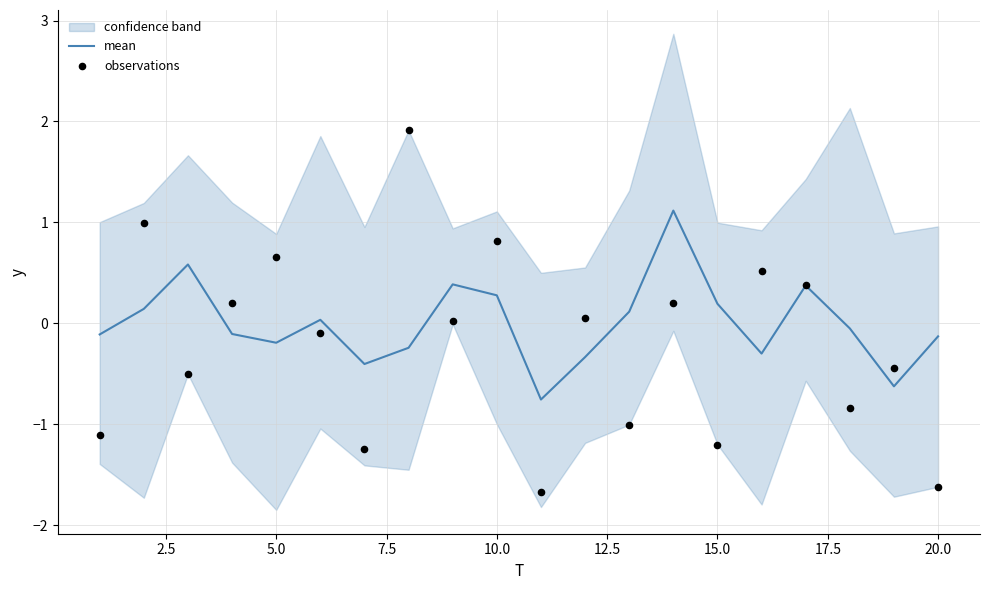

What is the highest value of the mean series?

1.1